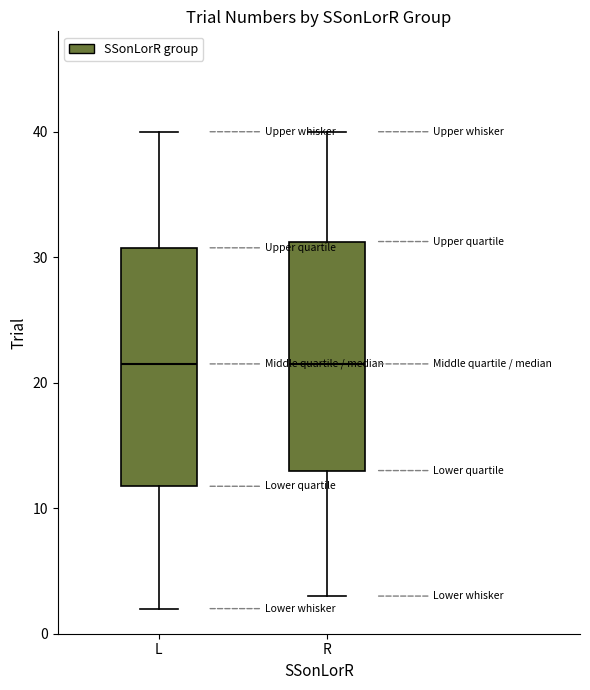

Reading left to right, transcribe this box plot: for each box, give where its median line is, the range the box spans, and where its two whiskers end, as read against the y-axis. The values are not printed on the chart, so give them approximately, as read against the axis.

L: median 22, box 12 to 31, whiskers 2 to 40
R: median 22, box 13 to 31, whiskers 3 to 40